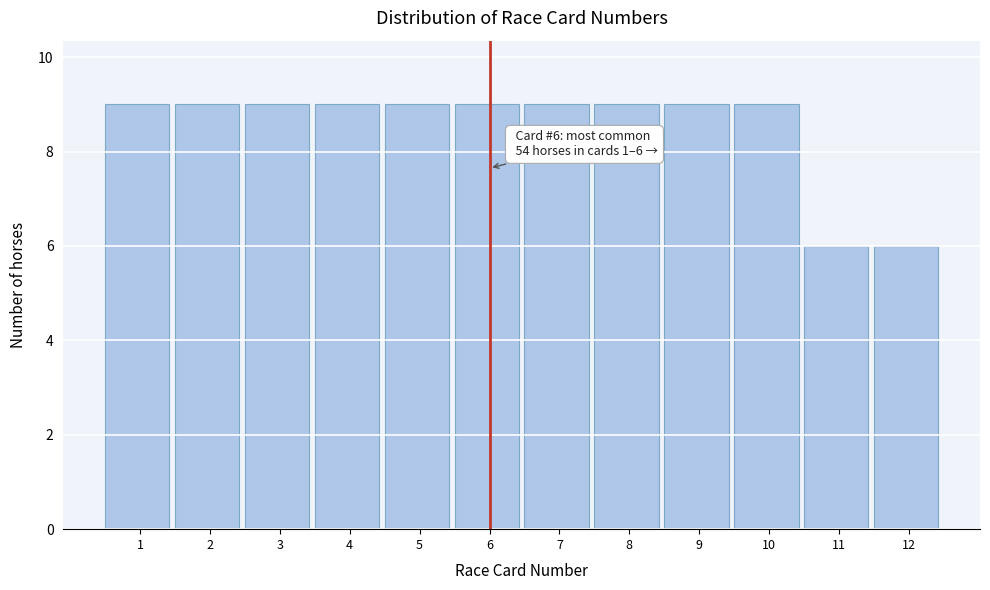

Reading left to right, list all the values displayed in this chart.

1=9	2=9	3=9	4=9	5=9	6=9	7=9	8=9	9=9	10=9	11=6	12=6